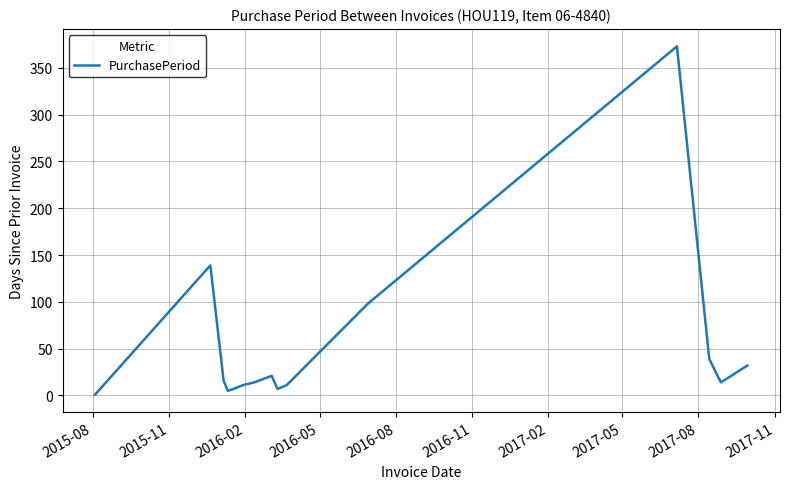

What is the maximum value shown in the chart?

373